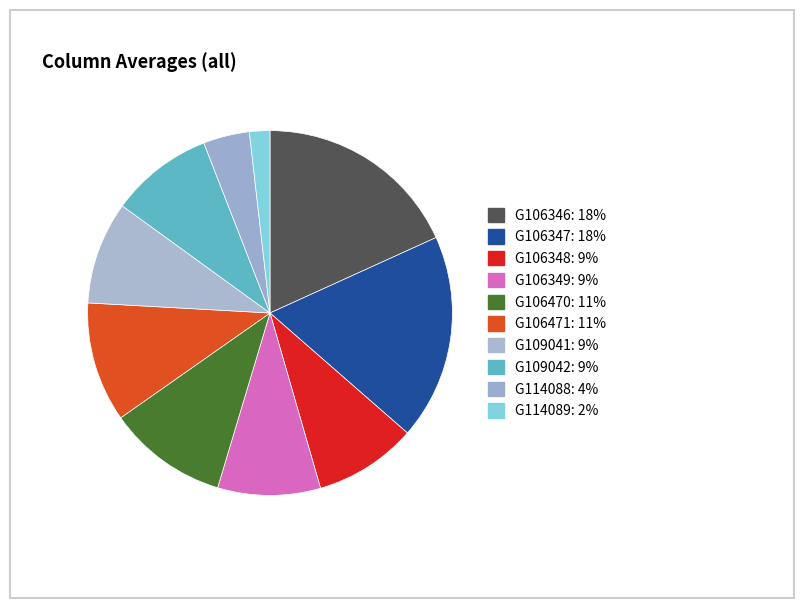

Count the number of slices in the pie.

10